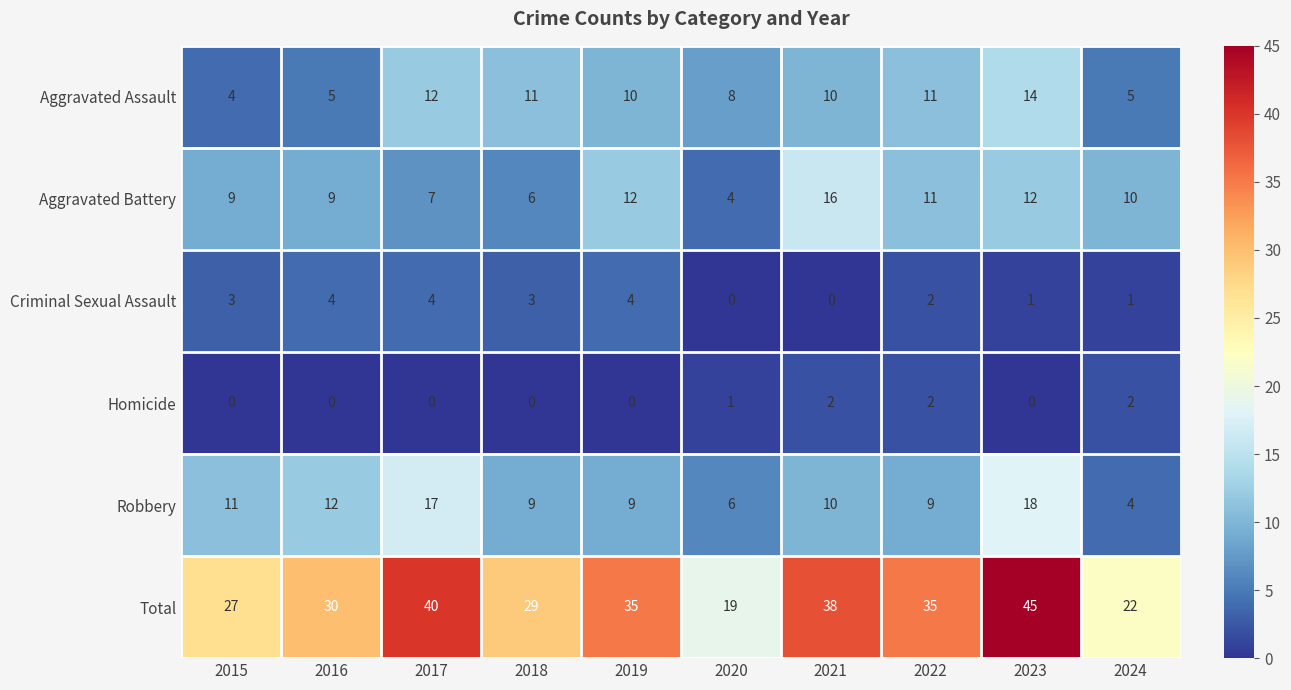

Is the value of Aggravated Assault at 2024 greater than the value of Aggravated Battery at 2015?

No